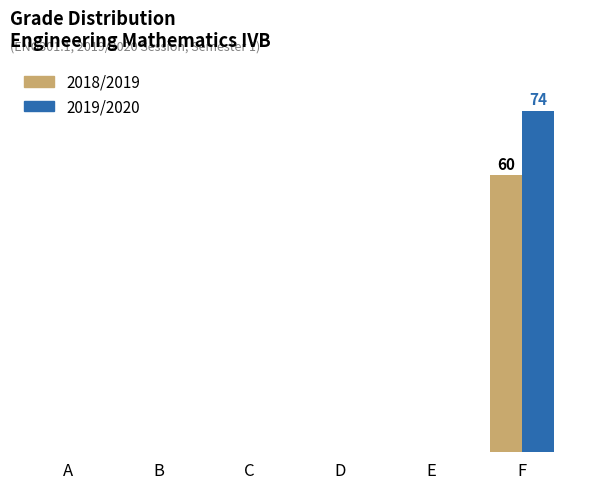

At which category is the sum across all series the highest?

F